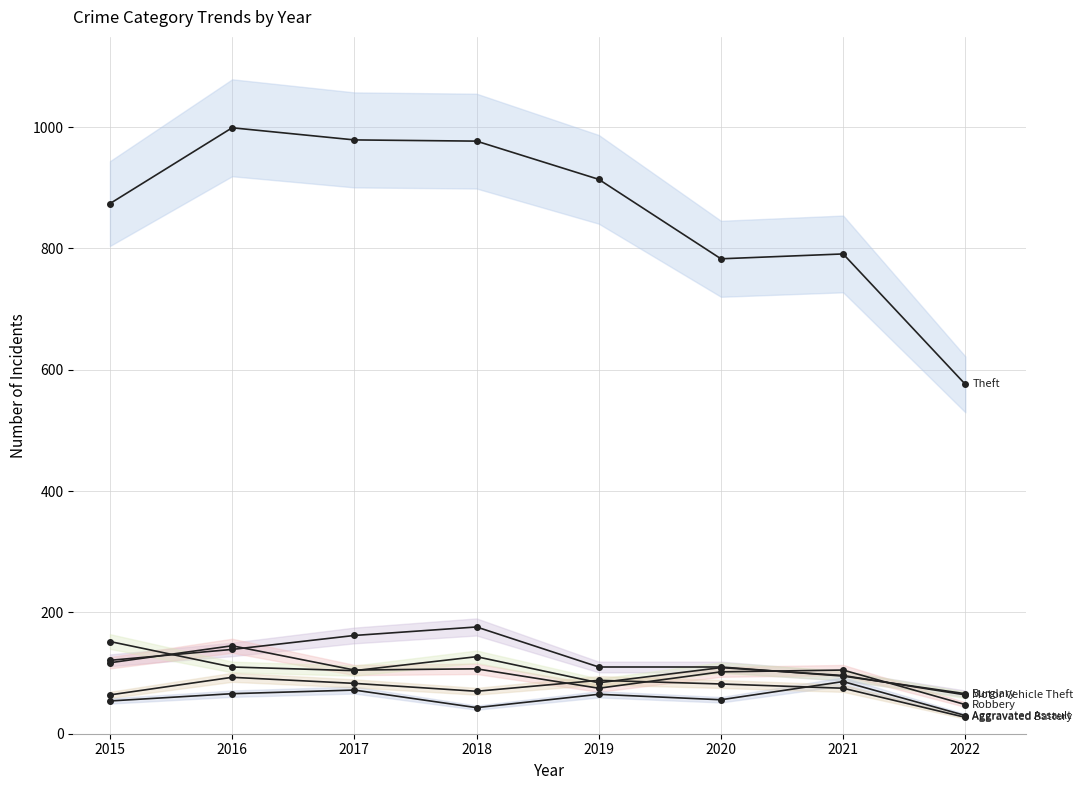

How many intersections are there between Robbery and Burglary?

4